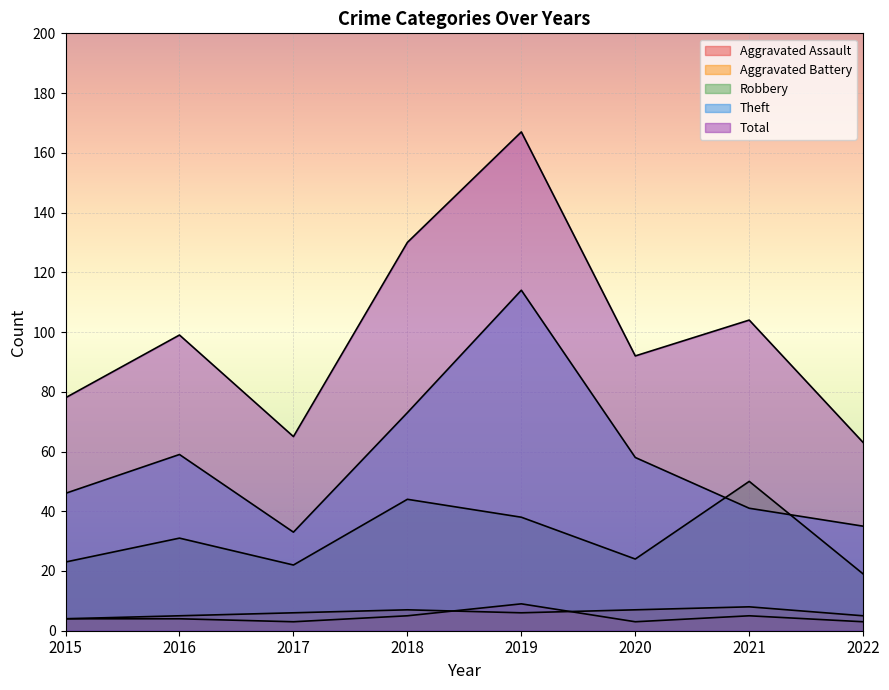

What is the value of the Aggravated Assault point at the 7th from the left?

5